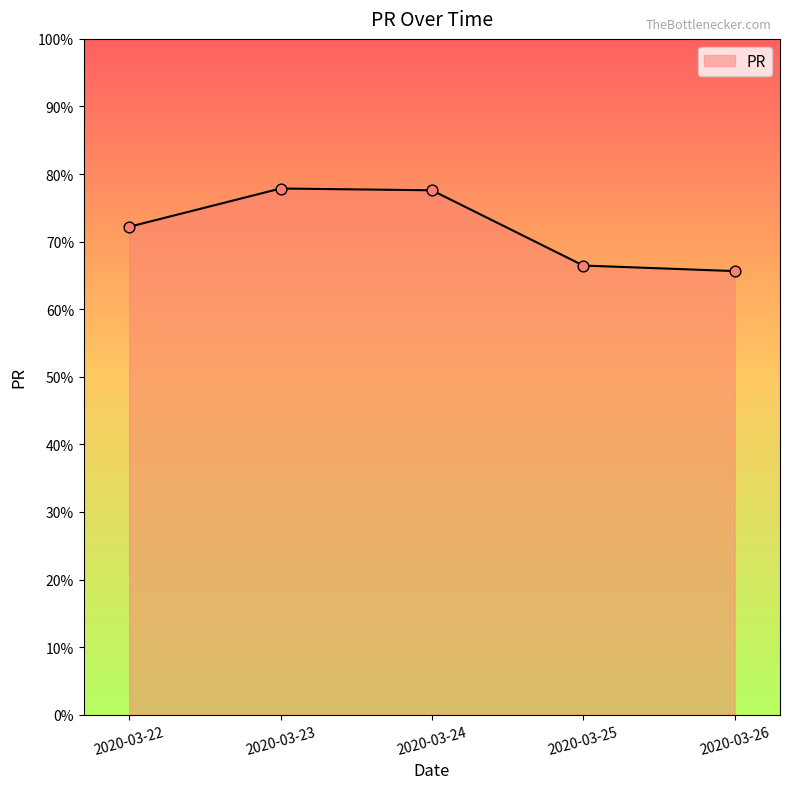

Between 2020-03-25 and 2020-03-26, which is larger?

2020-03-25